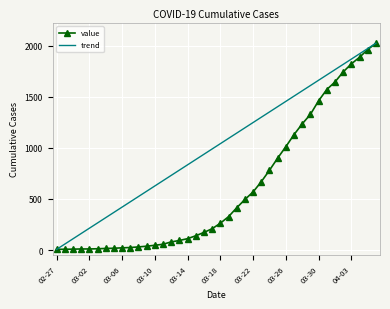

Reading left to right, list all the values displayed in this chart.

7	8	9	11	11	13	16	18	22	25	31	38	47	57	80	94	112	140	173	209	263	327	414	495	569	669	781	900	1012	1130	1235	1328	1461	1571	1645	1743	1822	1887	1962	2024